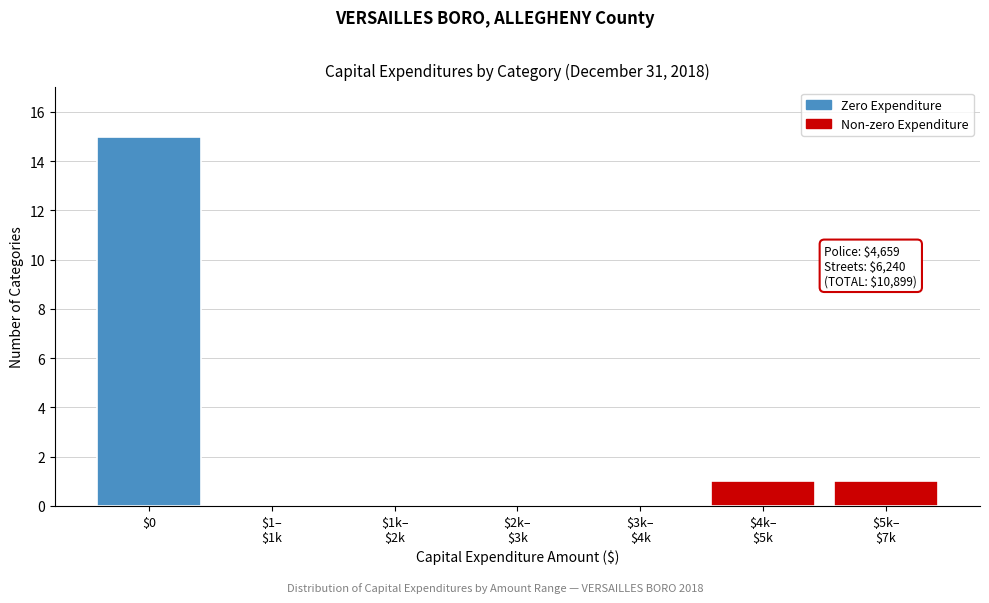

True or false: the data shows 15 at $0.

True